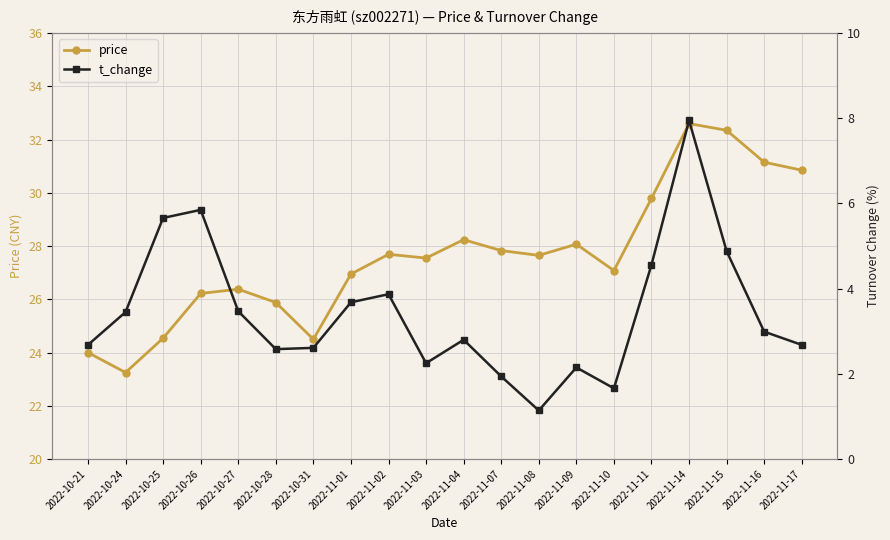

At 2022-11-07, list the series in order from largest to smallest.

price, t_change